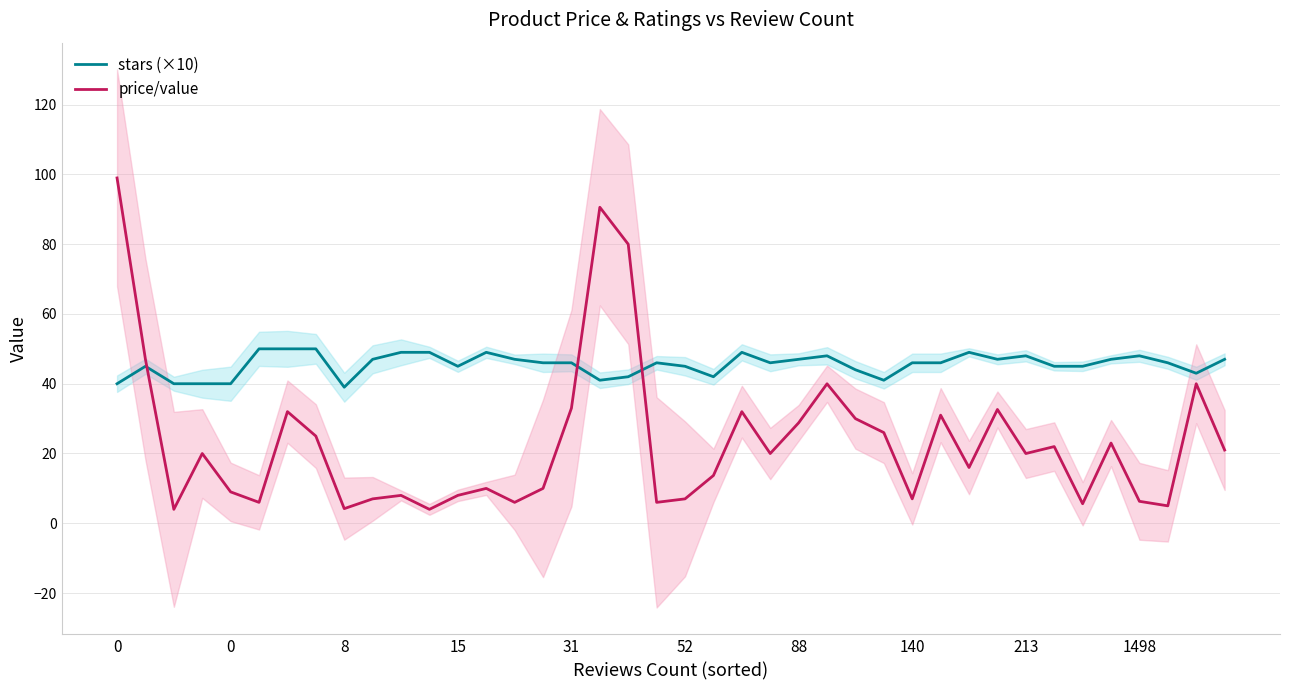

Does the chart display data point markers on the line(s)?

No